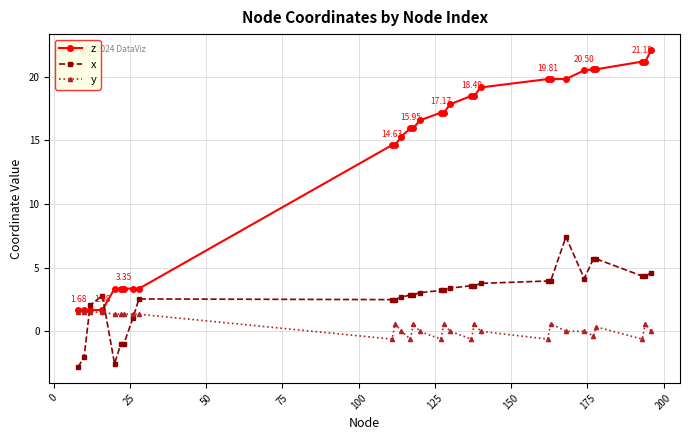

What is the value of the x point at the 18th from the left?

3.4